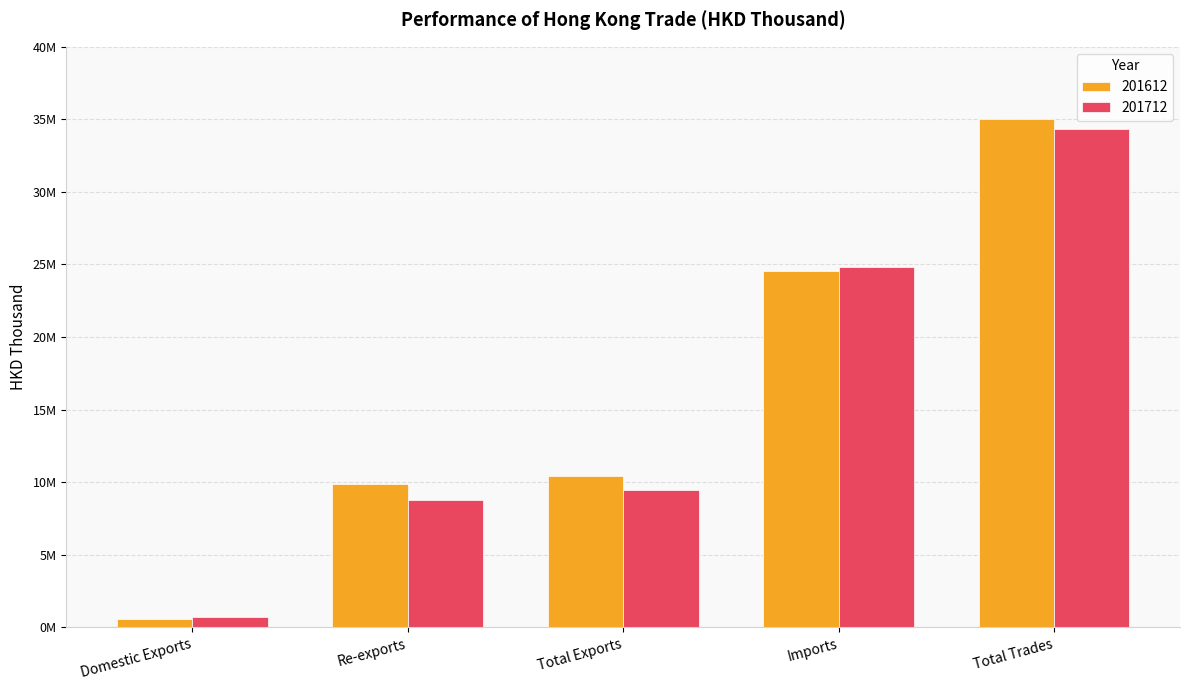

At which label is 201612 closest to 17791060?

Imports